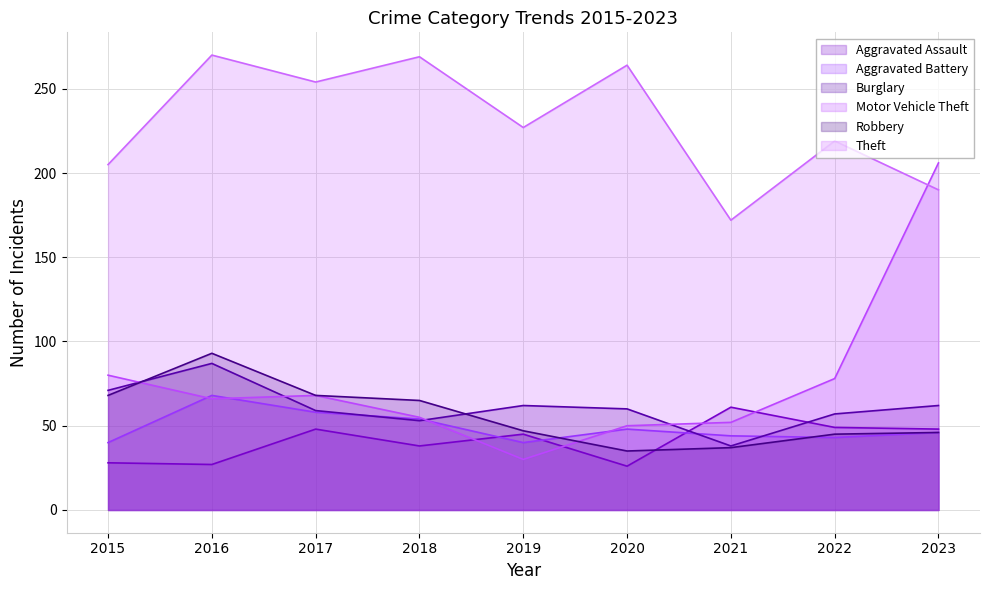

Which category has the lowest value across all series?

2020